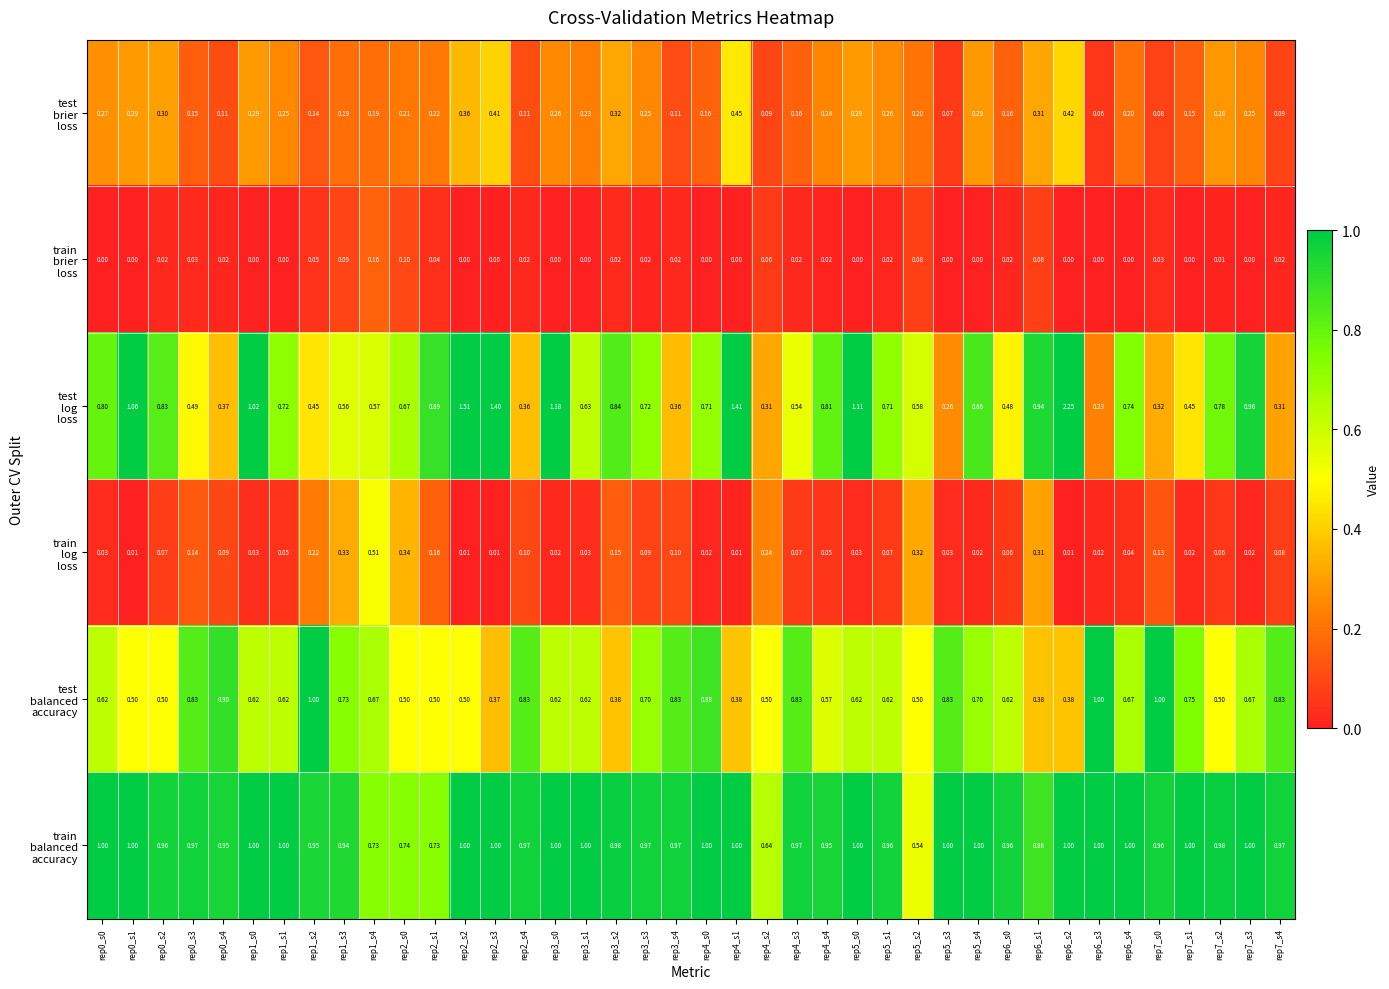

Count the number of categories in the chart.

40